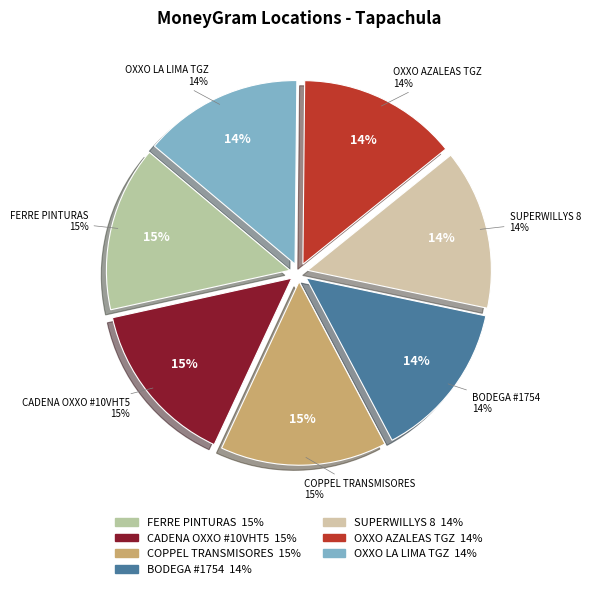

What is the total percentage of COPPEL TRANSMISORES and BODEGA #1754?

28.6%